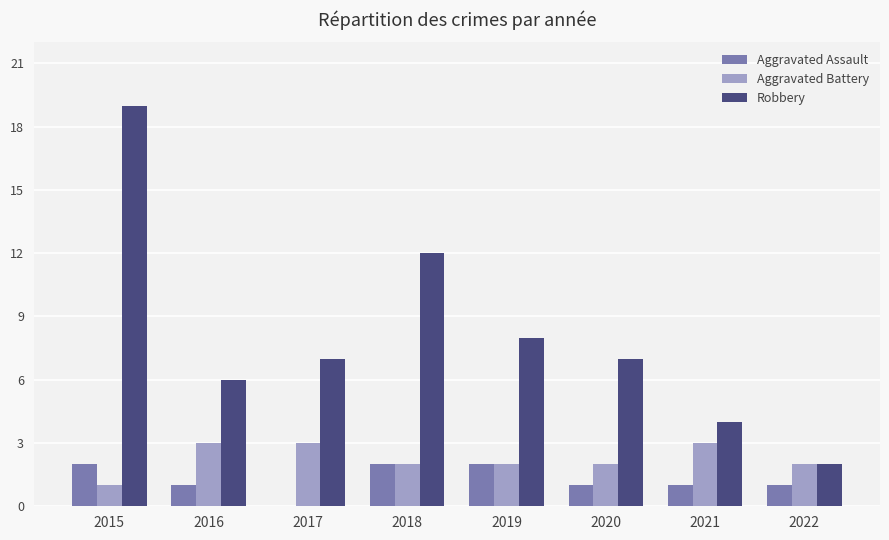

How many groups of bars are there?

8